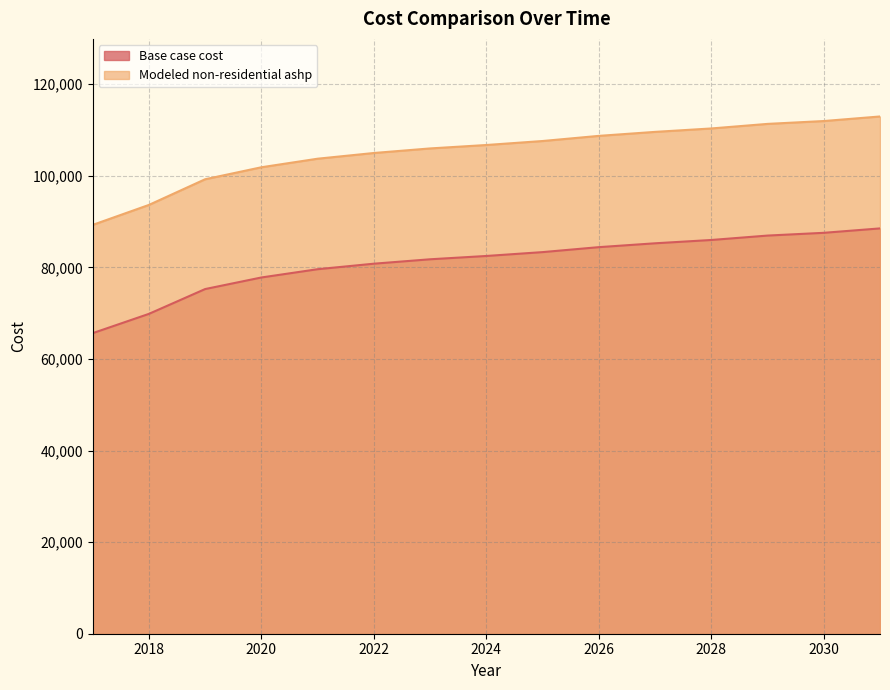

Does the chart display data point markers on the line(s)?

No